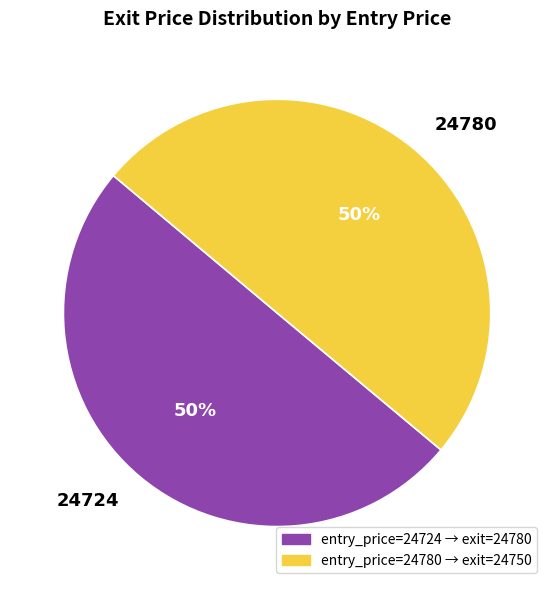

To the nearest percent, what is the average slice percentage?

50%